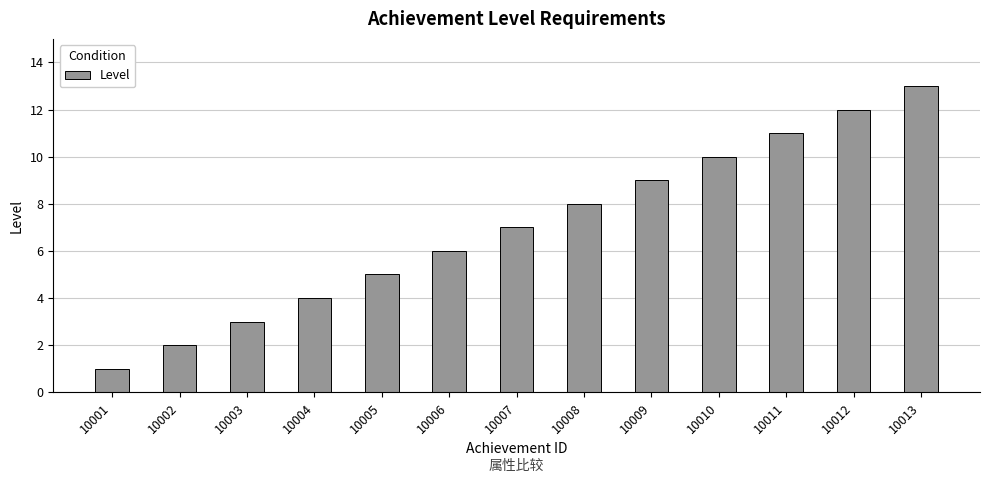

Reading left to right, list all the values displayed in this chart.

10001=1	10002=2	10003=3	10004=4	10005=5	10006=6	10007=7	10008=8	10009=9	10010=10	10011=11	10012=12	10013=13